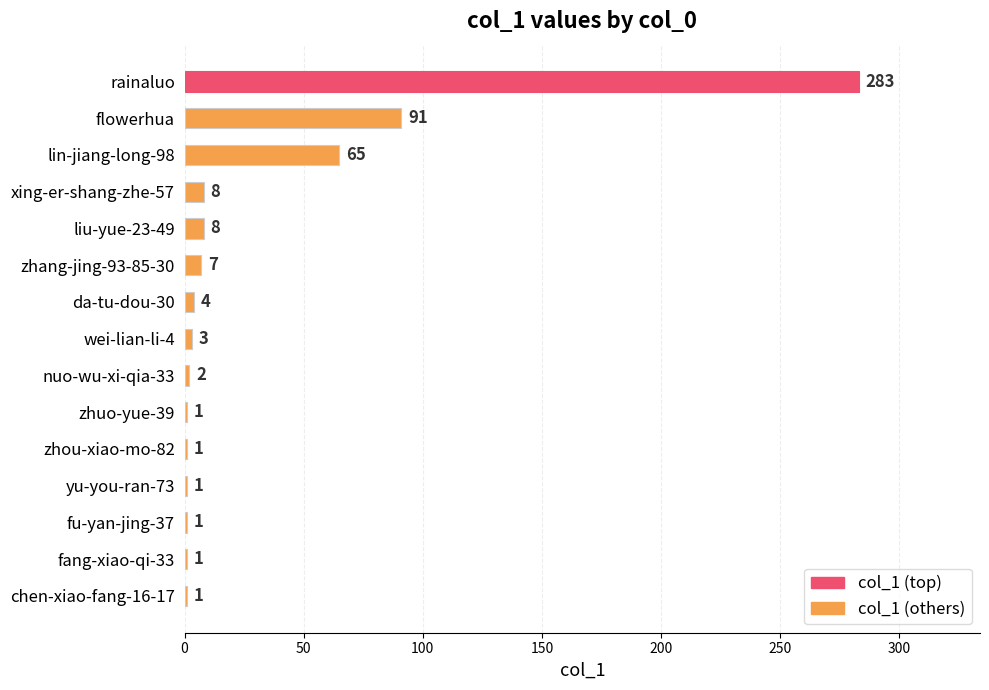

Reading top to bottom, transcribe all the data shown in this chart.

rainaluo=283	flowerhua=91	lin-jiang-long-98=65	xing-er-shang-zhe-57=8	liu-yue-23-49=8	zhang-jing-93-85-30=7	da-tu-dou-30=4	wei-lian-li-4=3	nuo-wu-xi-qia-33=2	zhuo-yue-39=1	zhou-xiao-mo-82=1	yu-you-ran-73=1	fu-yan-jing-37=1	fang-xiao-qi-33=1	chen-xiao-fang-16-17=1